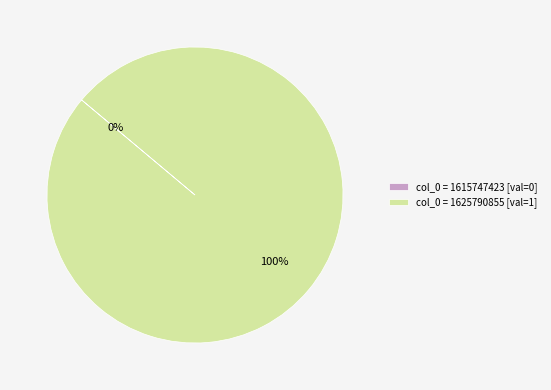

To the nearest percent, what is the difference between the largest and smallest slice percentages?

100%